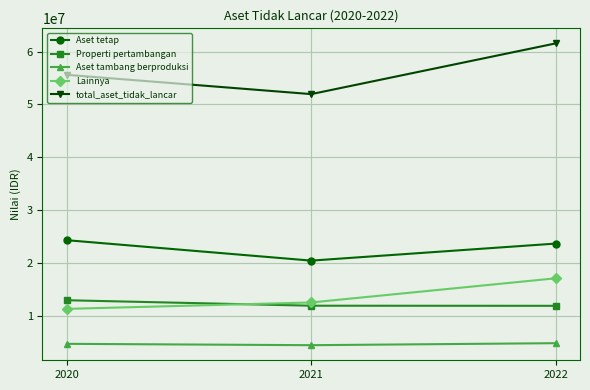

What is the average value of the Aset tambang berproduksi series?

4668444